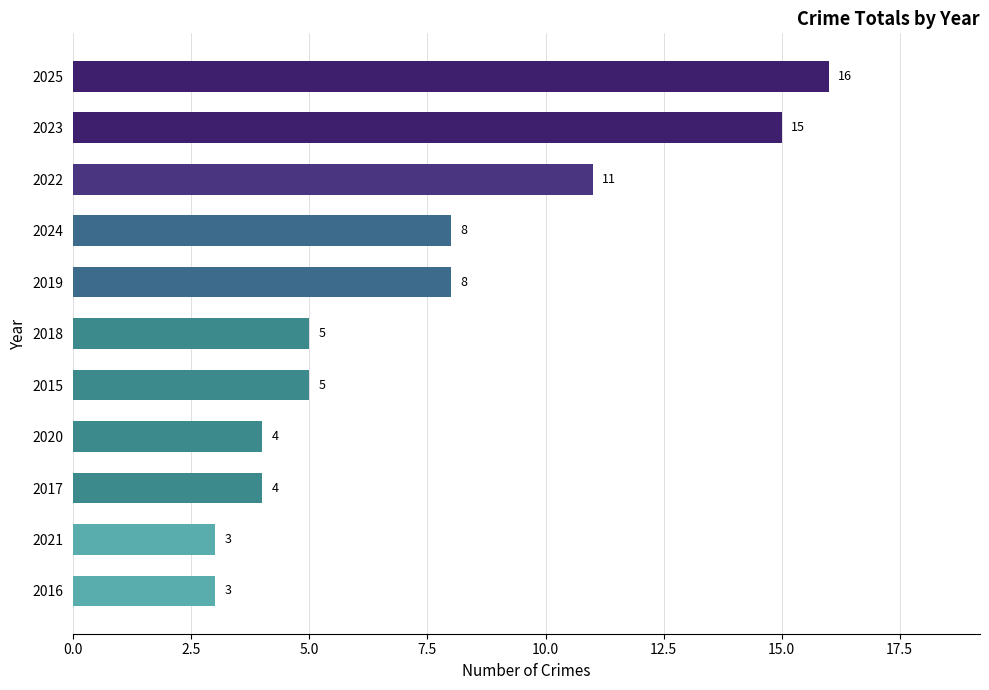

Which category has the highest value across all series?

2025